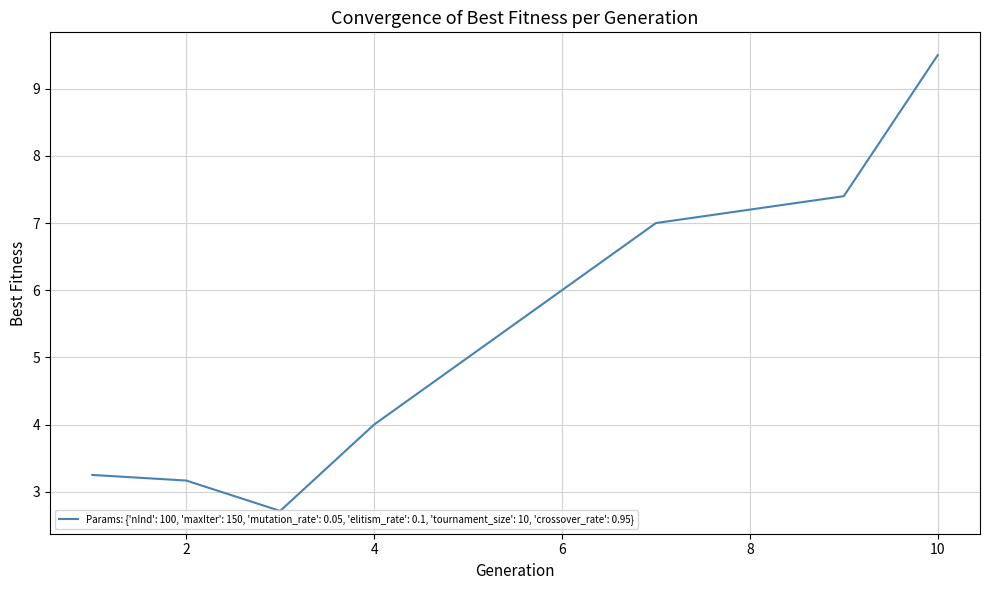

What is the maximum value shown in the chart?

9.5